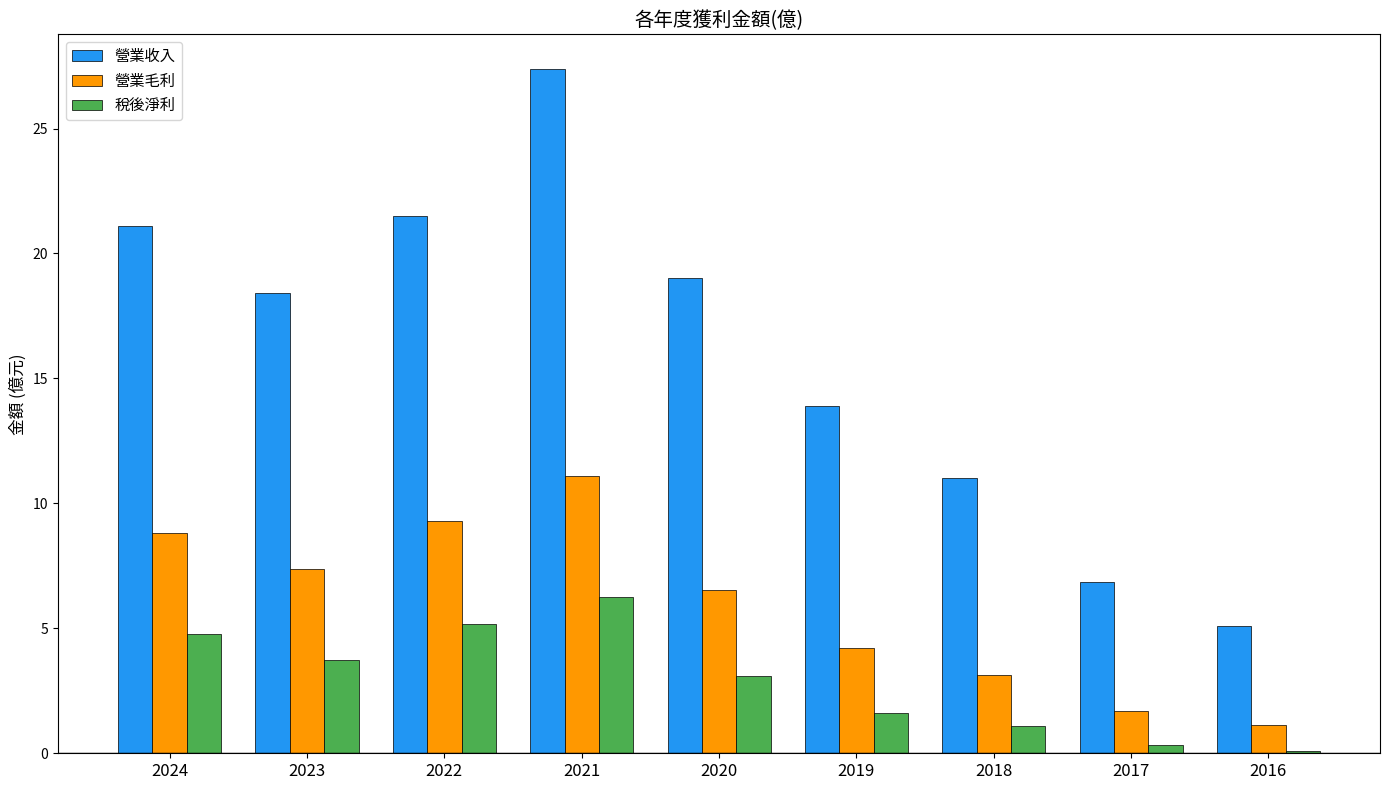

What is the smallest value displayed?

0.1